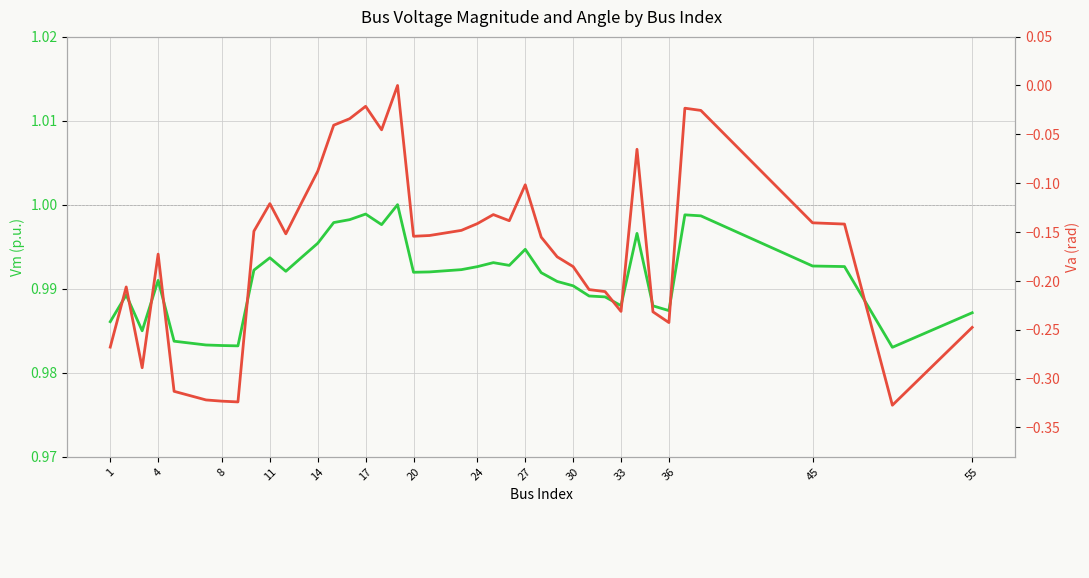

How many interior local peaks does the Va (rad) — Voltage Angle series have?

9